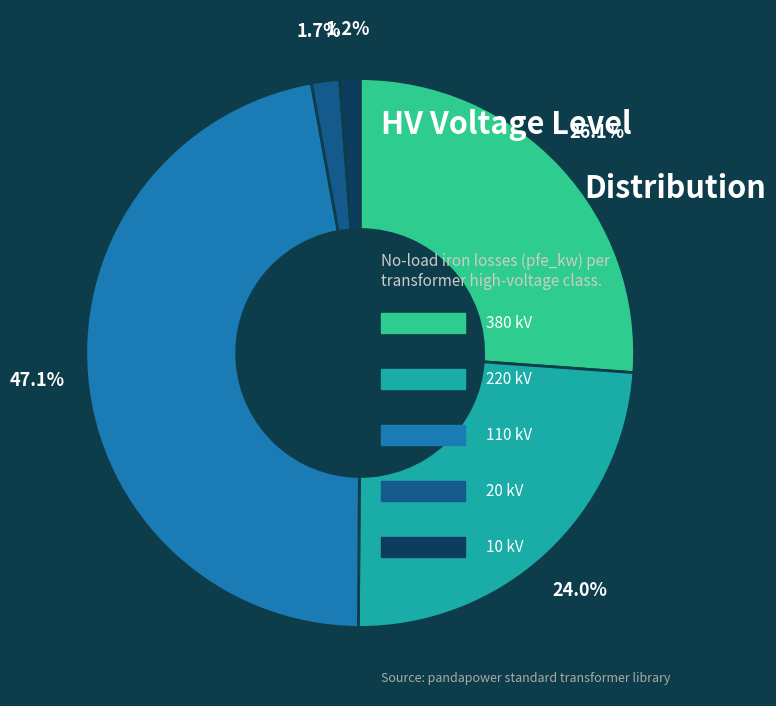

Does any single category account for the majority?

No